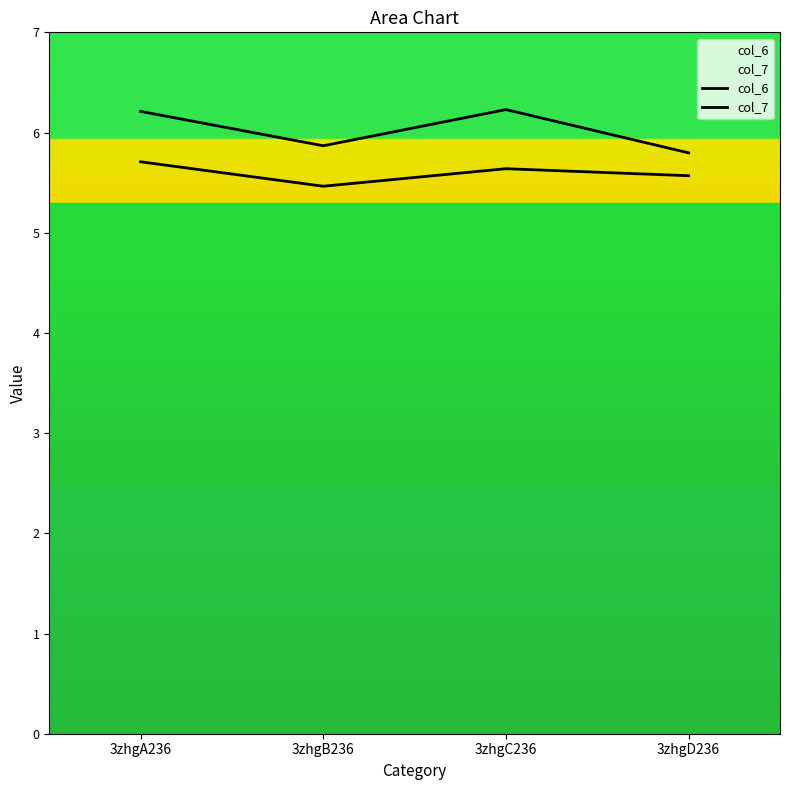

At which label is col_6 closest to 5?

3zhgB236